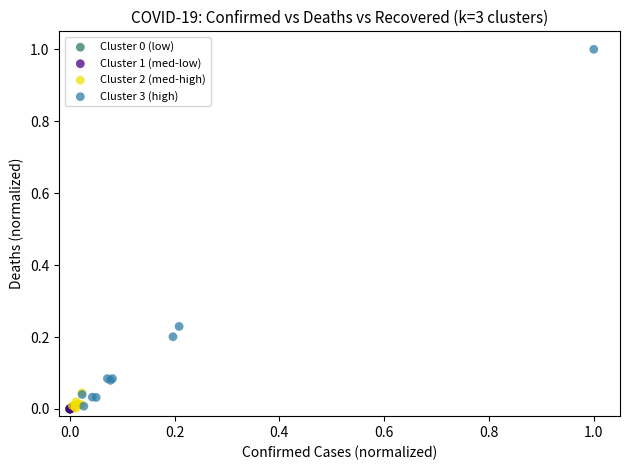

Which series has the largest Y range (max minus min)?

Cluster 3 (high)